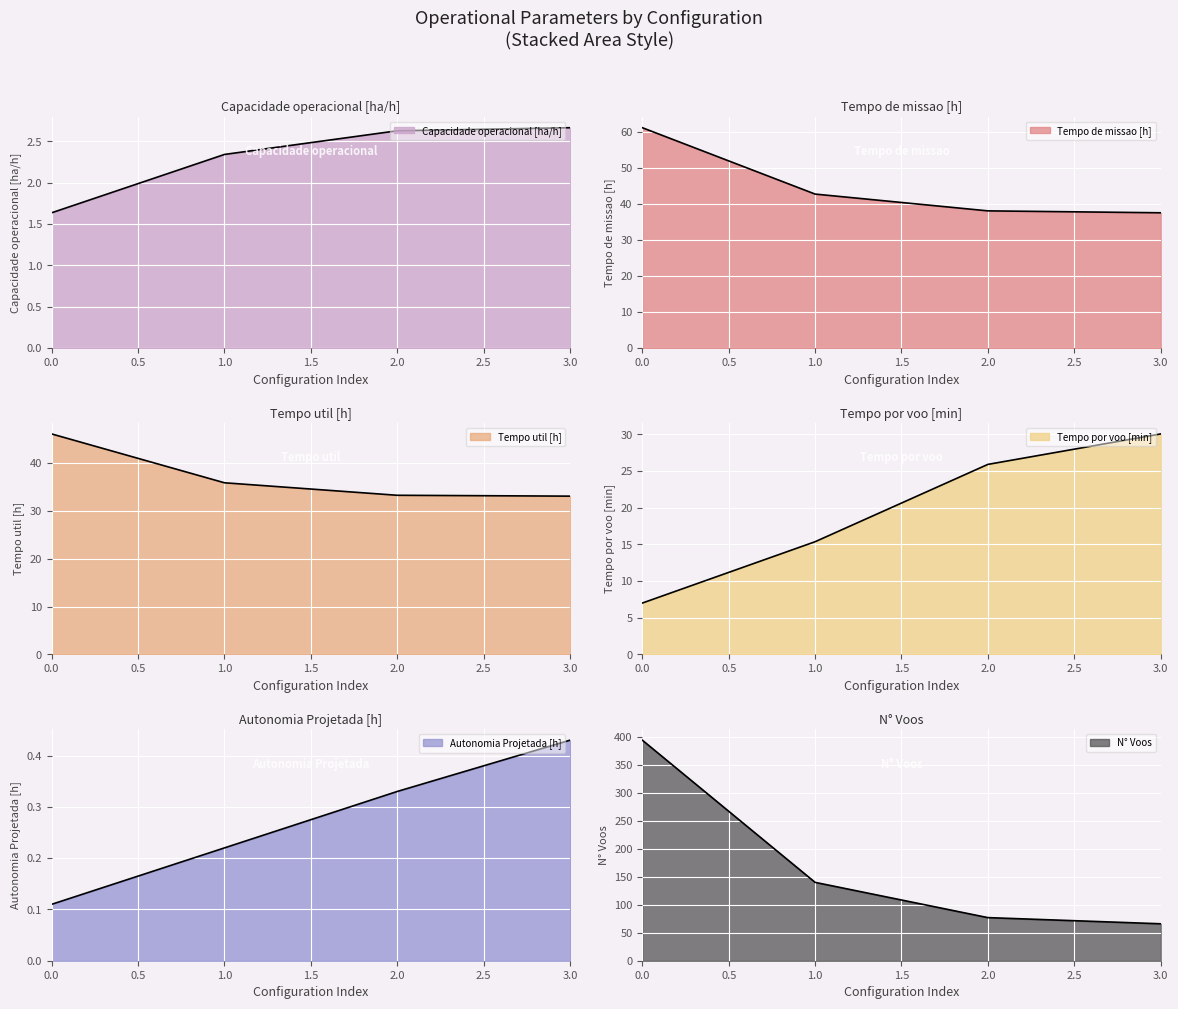

What is the difference between the maximum and minimum values in the Tempo por voo [min] series?

23.0